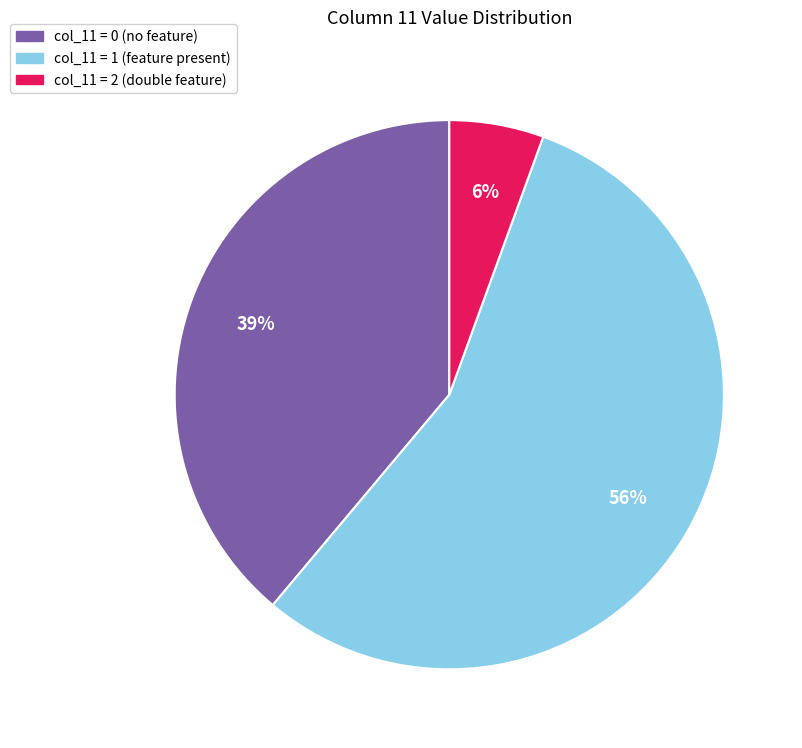

Does any single category account for the majority?

Yes